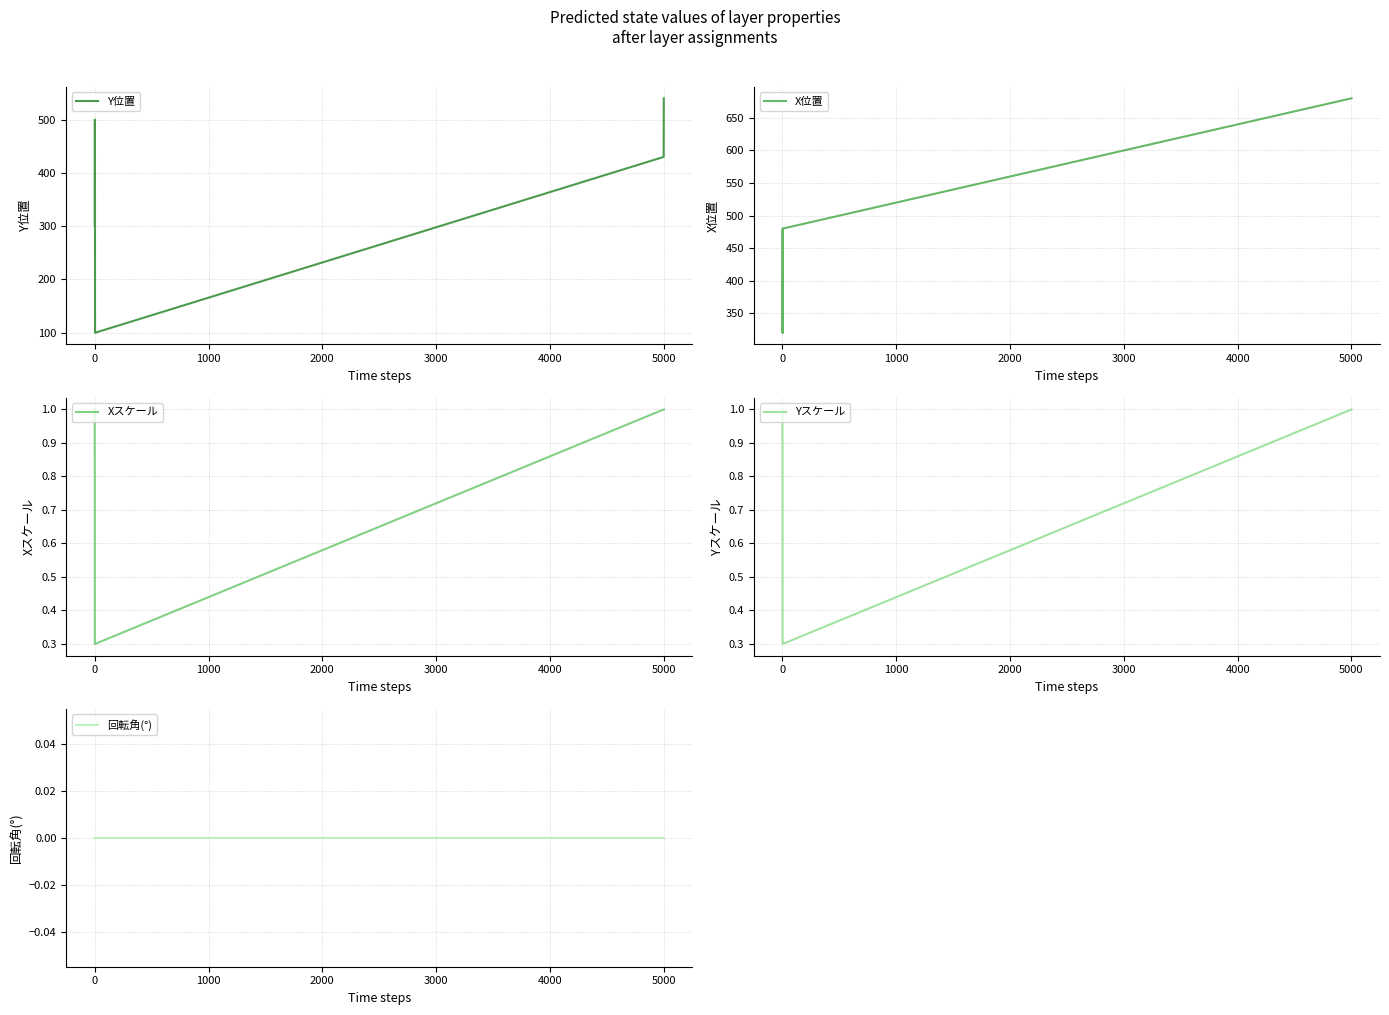

Does the chart display data point markers on the line(s)?

No